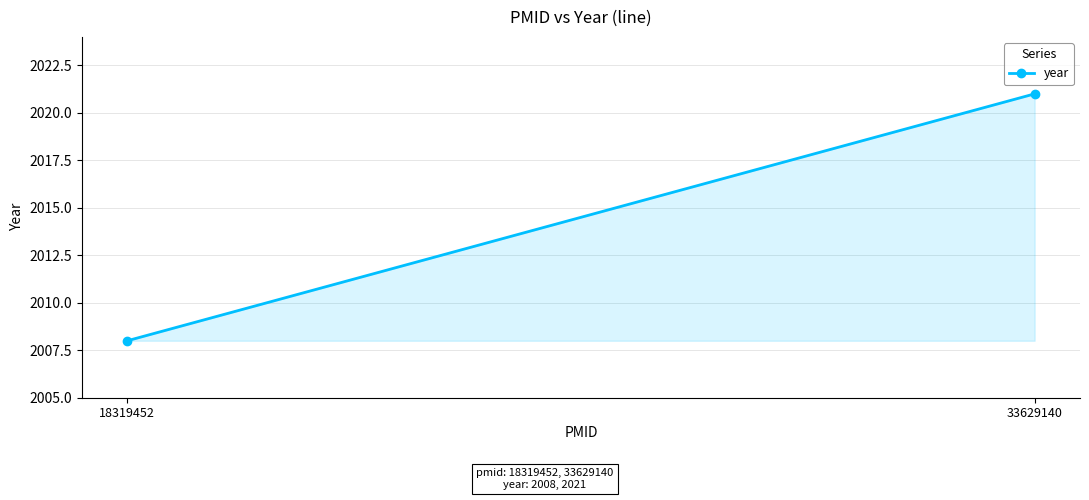

What is the average value?

2014